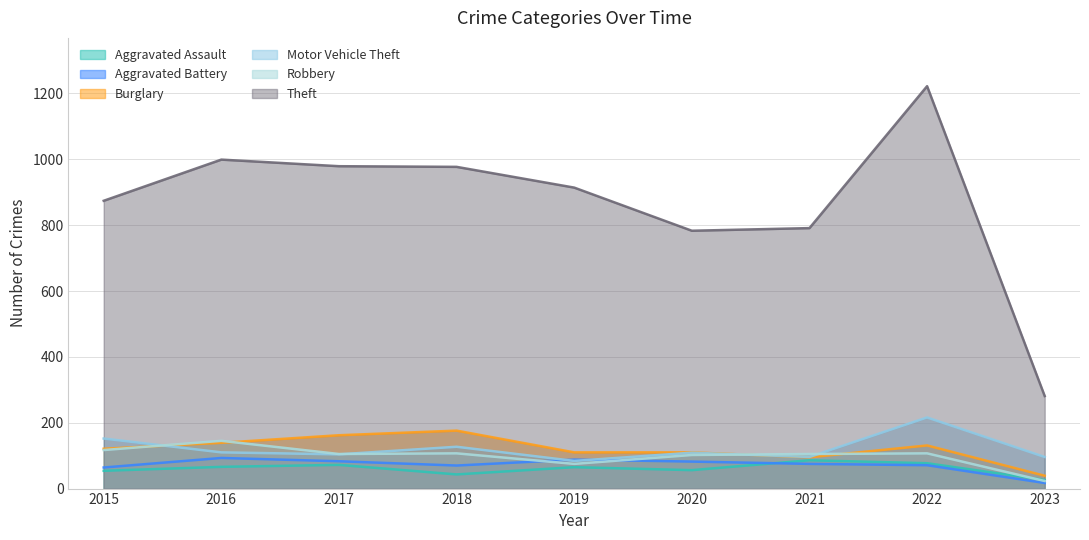

At which category does Motor Vehicle Theft reach its first local peak?

2018